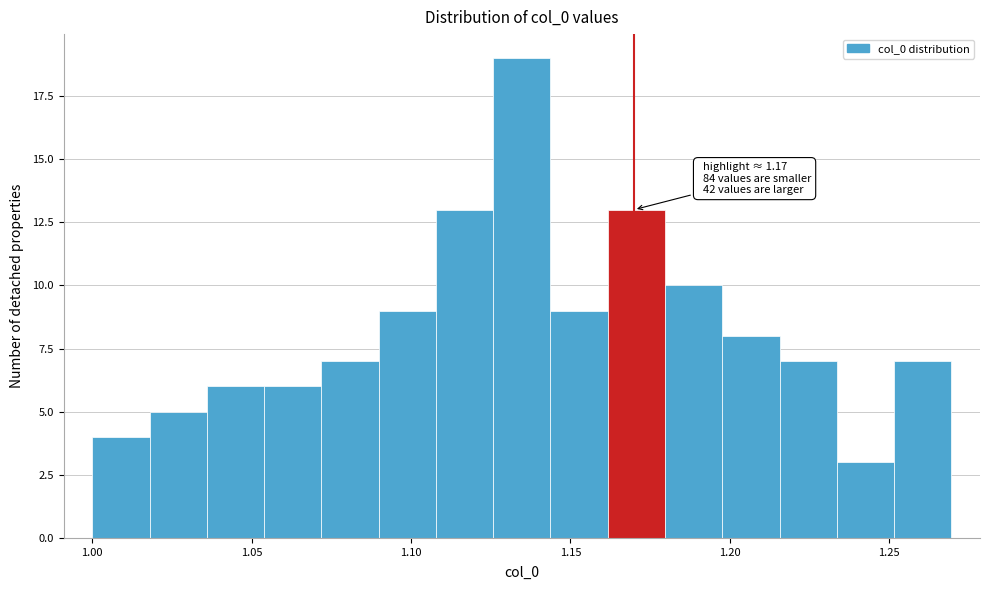

Read against the x-axis, roughly where is the centre of the tallest bar?

1.135